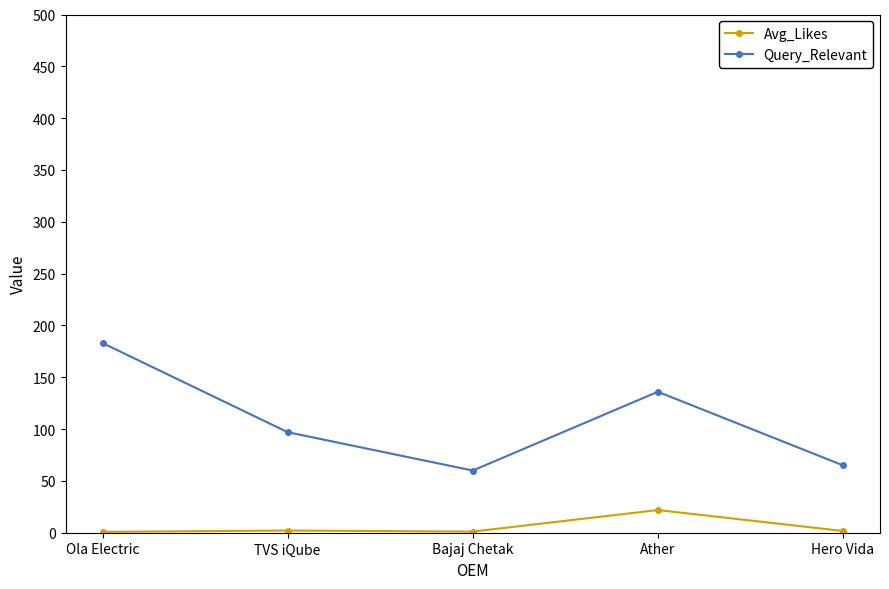

How many data points in Avg_Likes are less than 1?

1